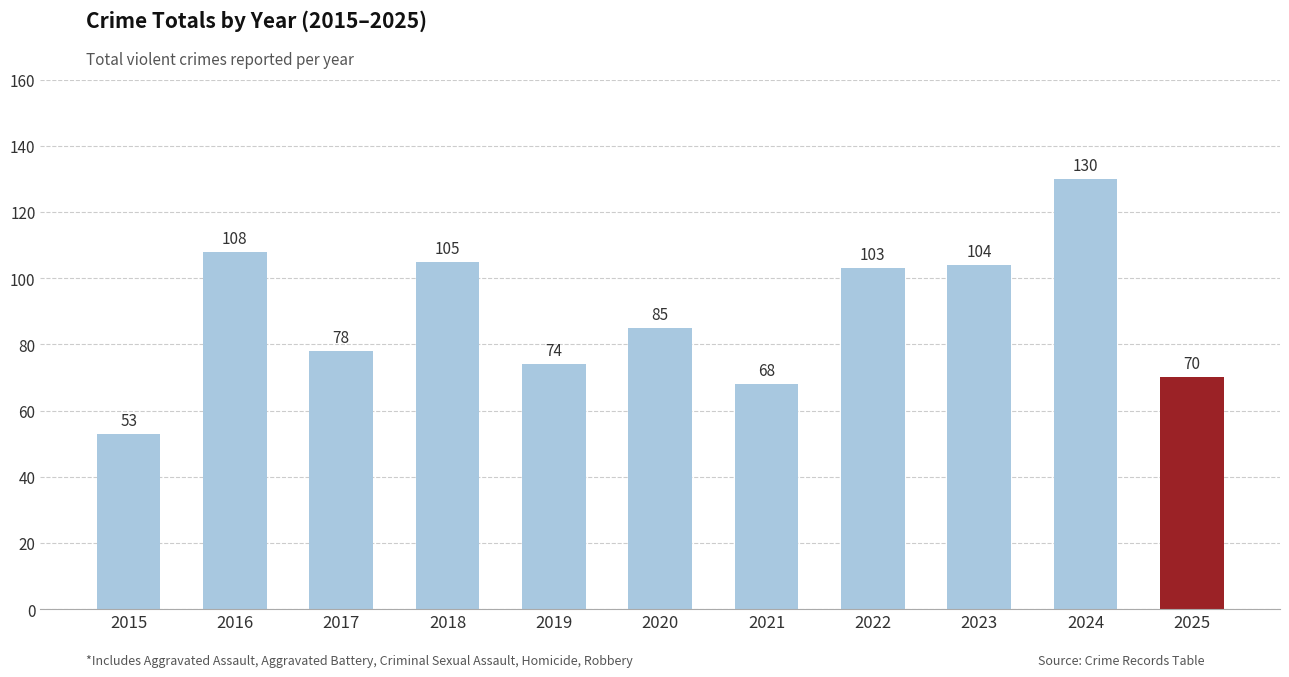

Reading left to right, what are all the values shown in this chart?

2015=53	2016=108	2017=78	2018=105	2019=74	2020=85	2021=68	2022=103	2023=104	2024=130	2025=70